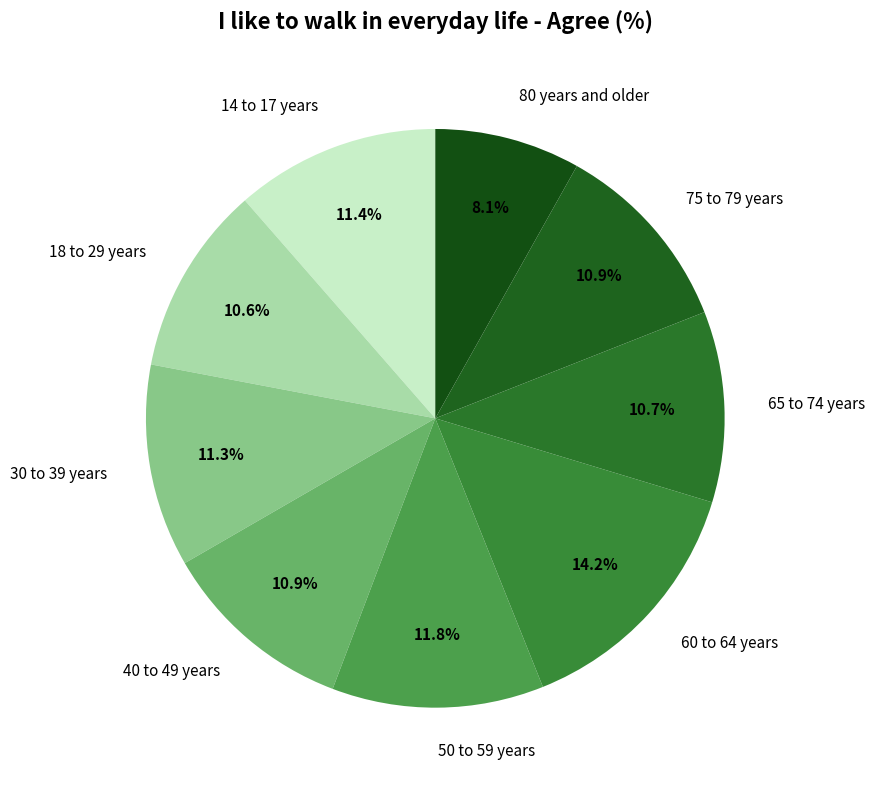

Does 75 to 79 years account for over 50% of the chart?

No